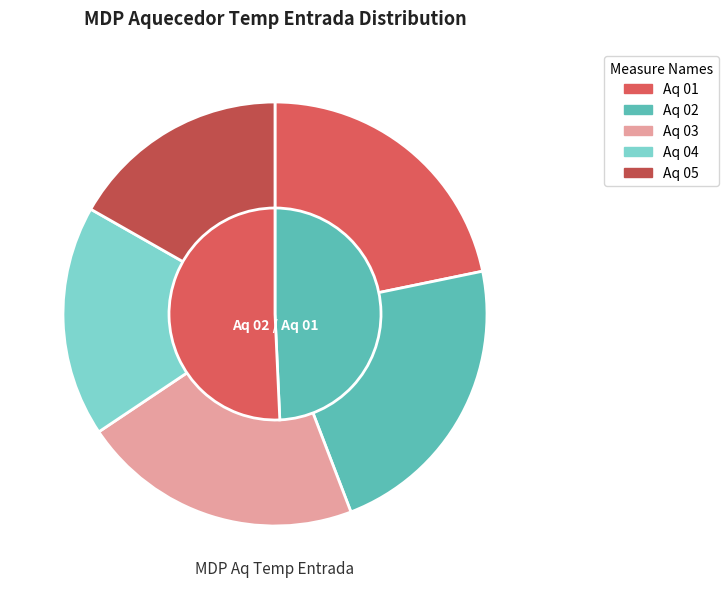

Does Aq 01 account for over 50% of the chart?

No